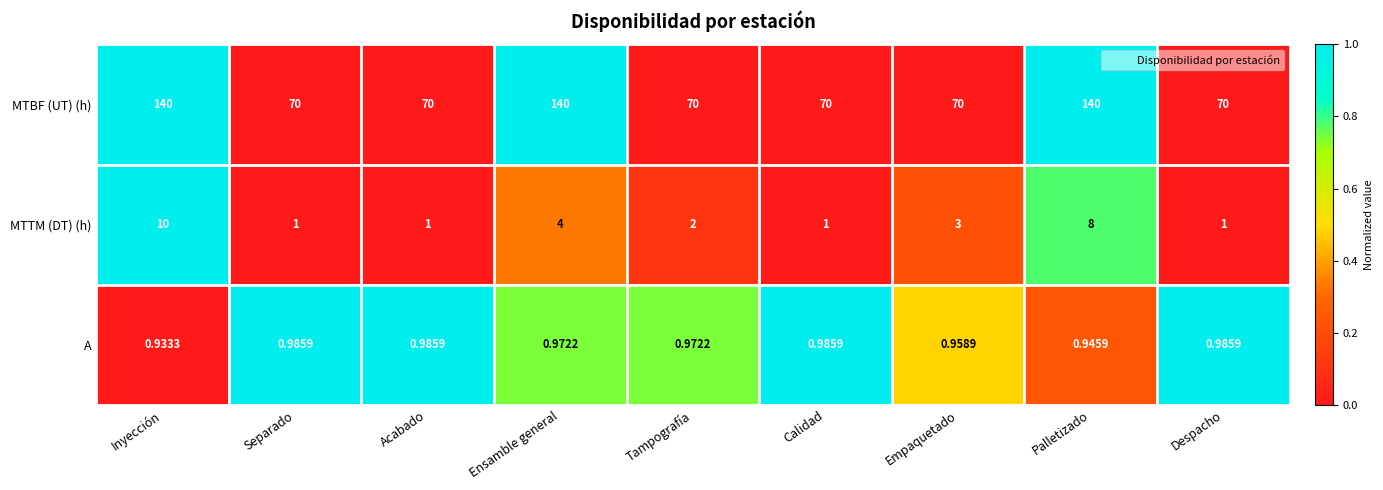

Where is MTTM (DT) (h) nearest to the value 5?

Ensamble general